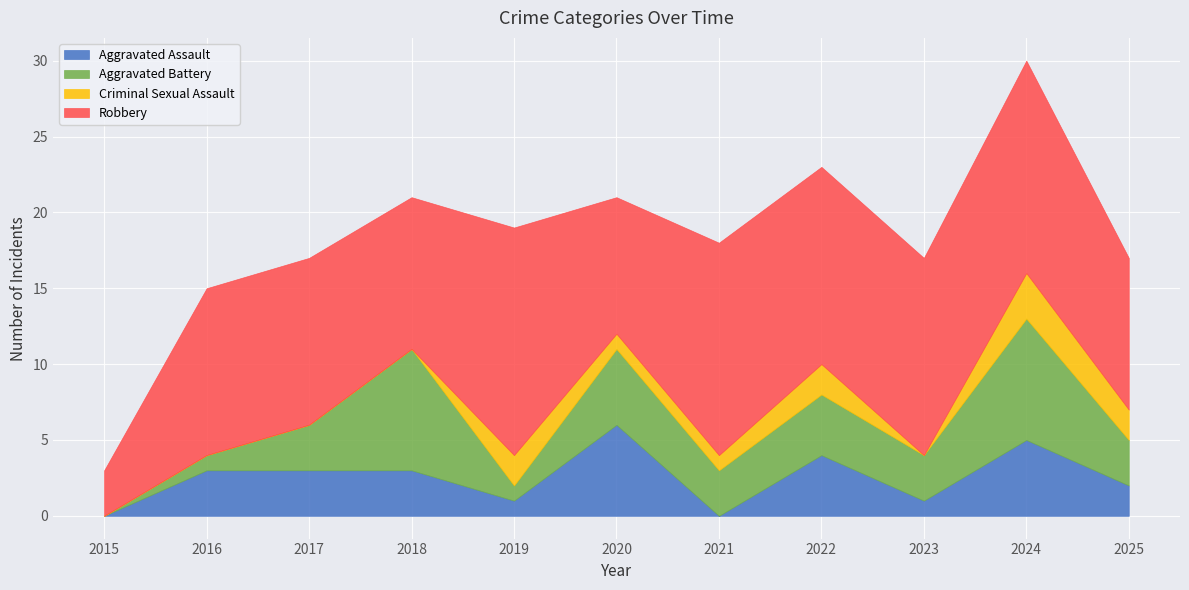

What is the sum of all Aggravated Assault values?

28